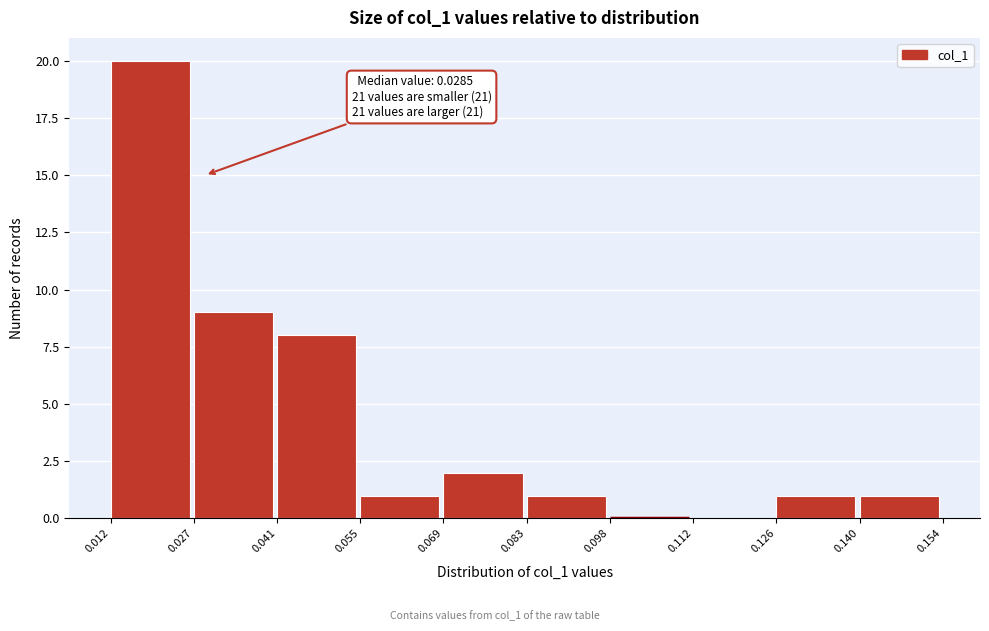

Over which range of the x-axis is the bar tallest?

0.012 to 0.027